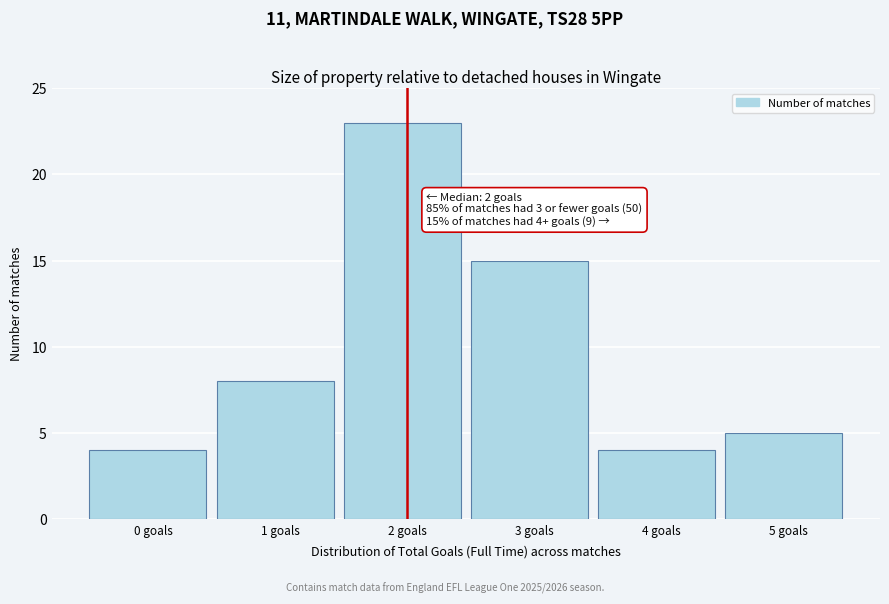

Reading left to right, what are all the values shown in this chart?

0 goals=4	1 goals=8	2 goals=23	3 goals=15	4 goals=4	5 goals=5